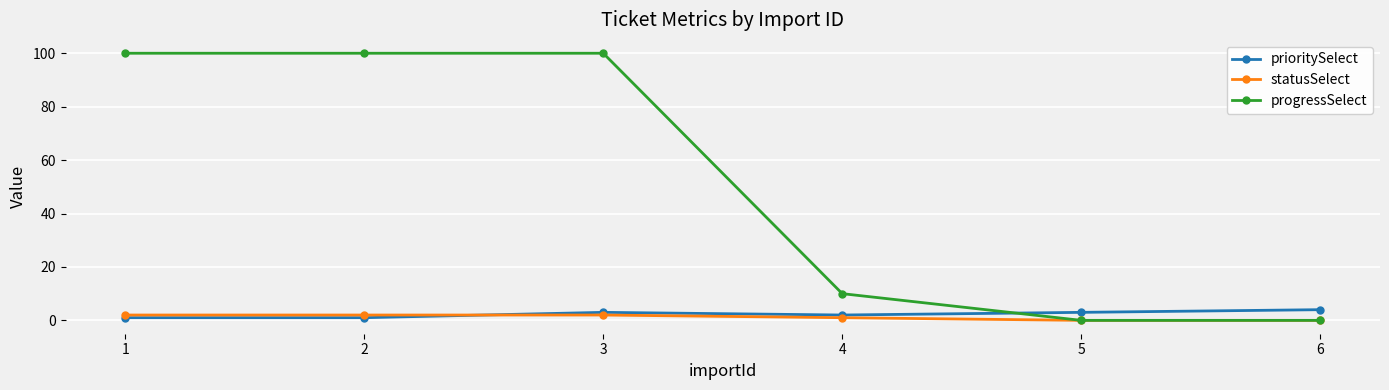

What are all the series names shown in the legend?

prioritySelect, statusSelect, progressSelect